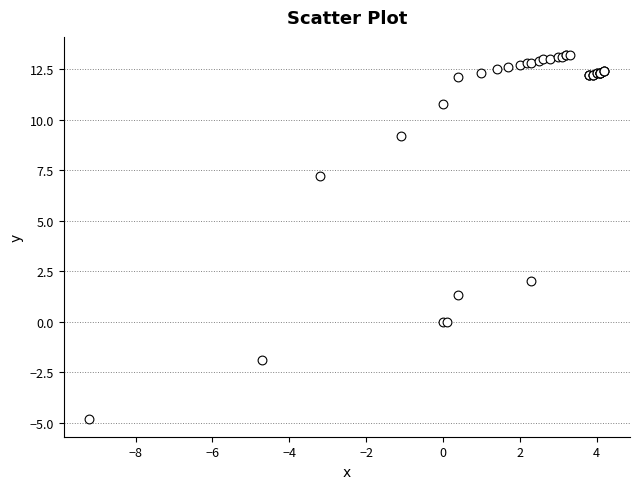

What Y value in the scatter plot is closest to 4?

2.0